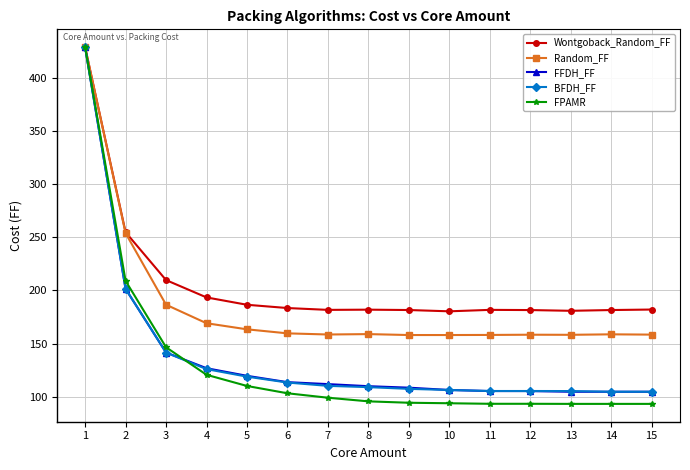

Which series has the largest total across all categories?

Wontgoback_Random_FF